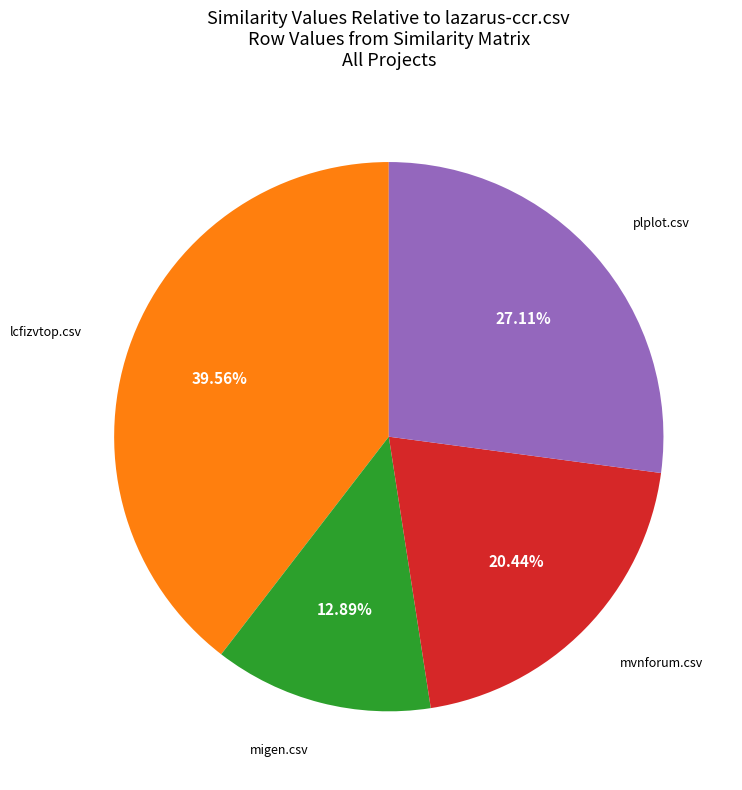

Is there any slice that represents more than half of the pie?

No